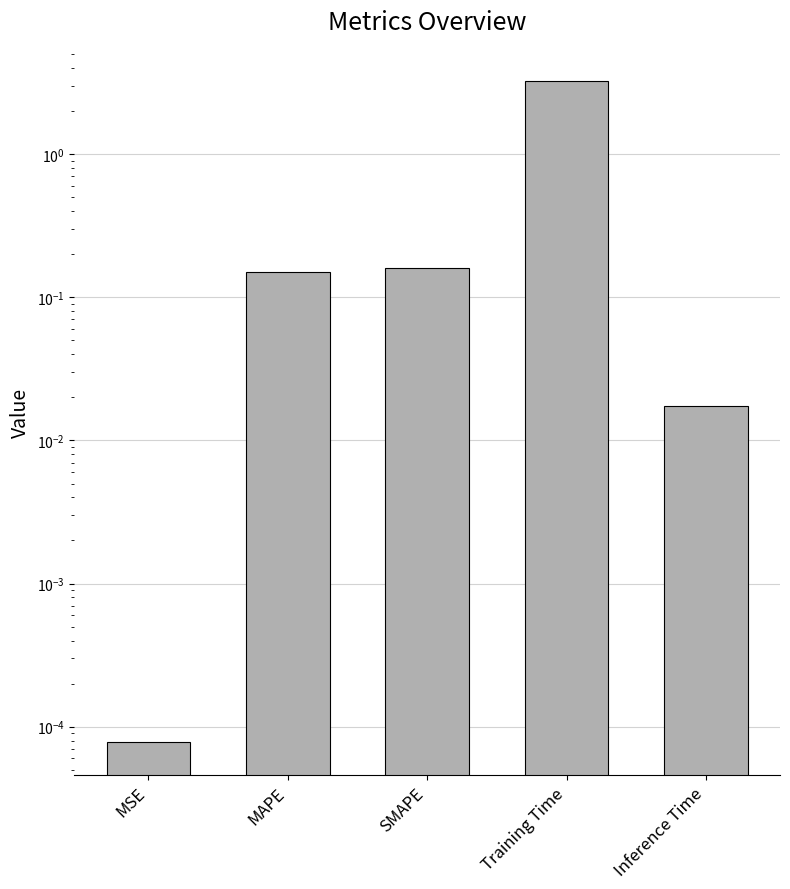

Which category has the lowest value across all series?

MSE